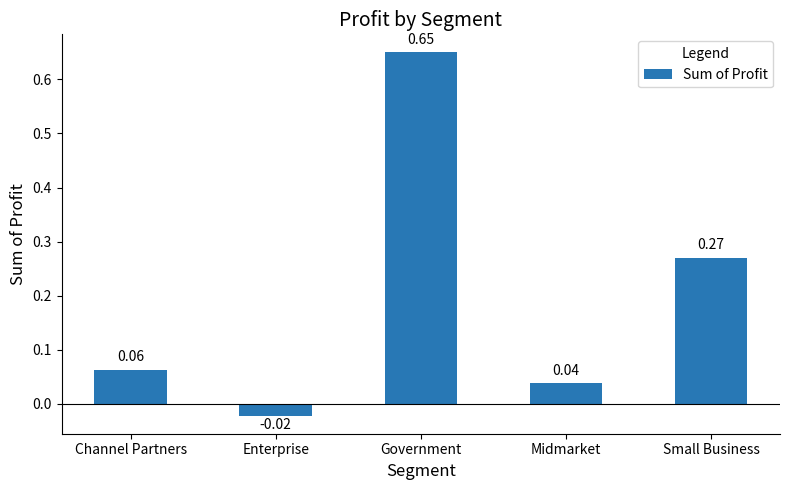

What is the difference between the values at Small Business and Government?

0.4